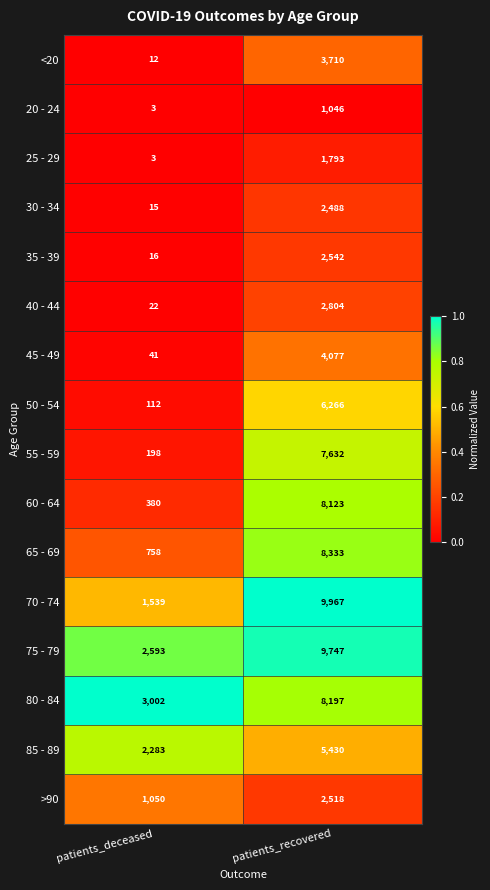

Which series has the largest total across all categories?

75 - 79